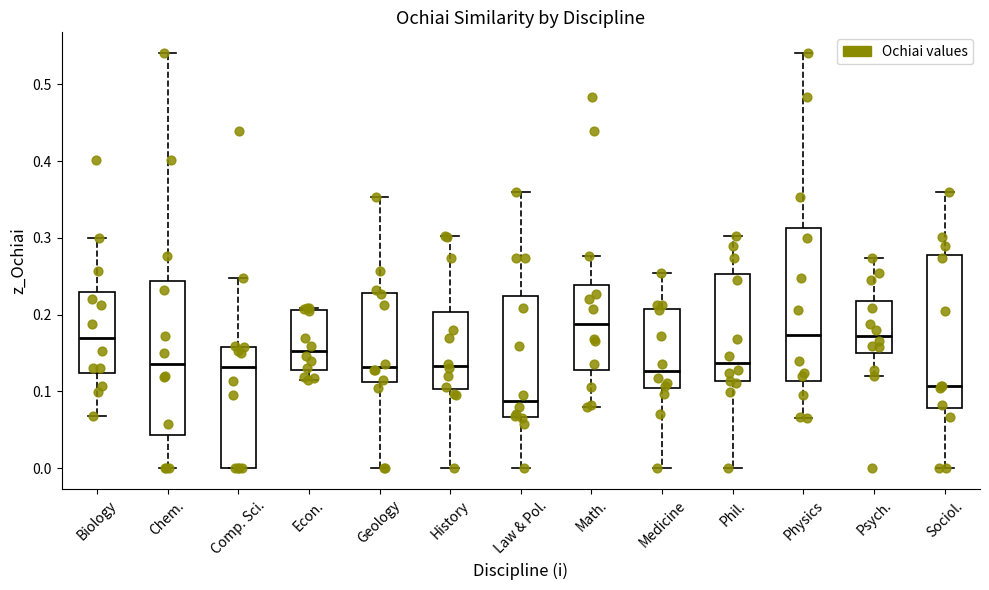

Reading left to right, transcribe this box plot: for each box, give where its median line is, the range the box spans, and where its two whiskers end, as read against the y-axis. The values are not printed on the chart, so give them approximately, as read against the axis.

Biology: median 0.17, box 0.12 to 0.23, whiskers 0.07 to 0.30
Chem.: median 0.14, box 0.04 to 0.24, whiskers 0.00 to 0.54
Comp. Sci.: median 0.13, box 0.00 to 0.16, whiskers 0.00 to 0.25
Econ.: median 0.15, box 0.13 to 0.21, whiskers 0.12 to 0.21 (just above the box's upper edge)
Geology: median 0.13, box 0.11 to 0.23, whiskers 0.00 to 0.35
History: median 0.13, box 0.10 to 0.20, whiskers 0.00 to 0.30
Law & Pol.: median 0.09, box 0.07 to 0.22, whiskers 0.00 to 0.36
Math.: median 0.19, box 0.13 to 0.24, whiskers 0.08 to 0.28
Medicine: median 0.13, box 0.10 to 0.21, whiskers 0.00 to 0.25
Phil.: median 0.14, box 0.11 to 0.25, whiskers 0.00 to 0.30
Physics: median 0.17, box 0.11 to 0.31, whiskers 0.07 to 0.54
Psych.: median 0.17, box 0.15 to 0.22, whiskers 0.12 to 0.27
Sociol.: median 0.11, box 0.08 to 0.28, whiskers 0.00 to 0.36